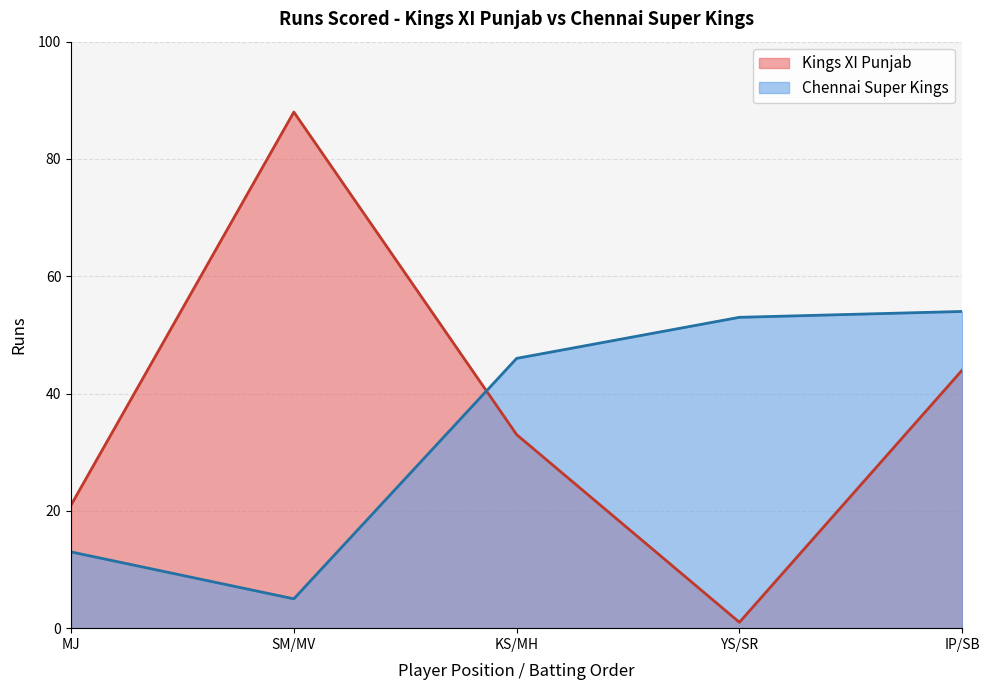

What position from the left is KS/MH?

3